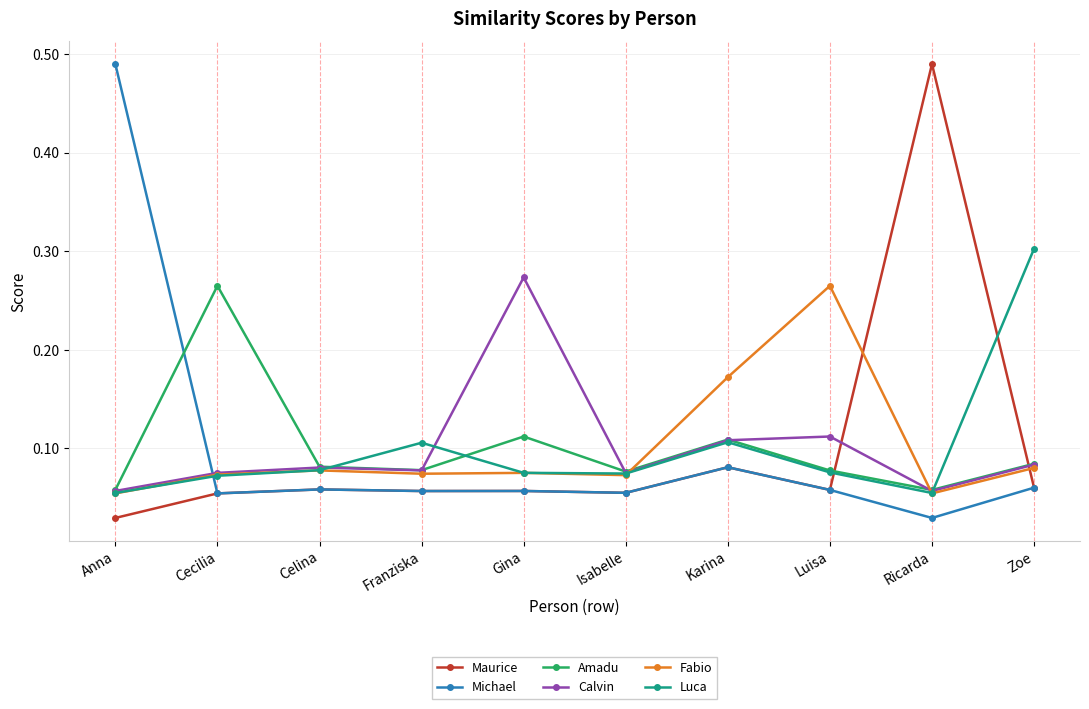

Which series ends up on top after the final intersection of Amadu and Maurice?

Amadu